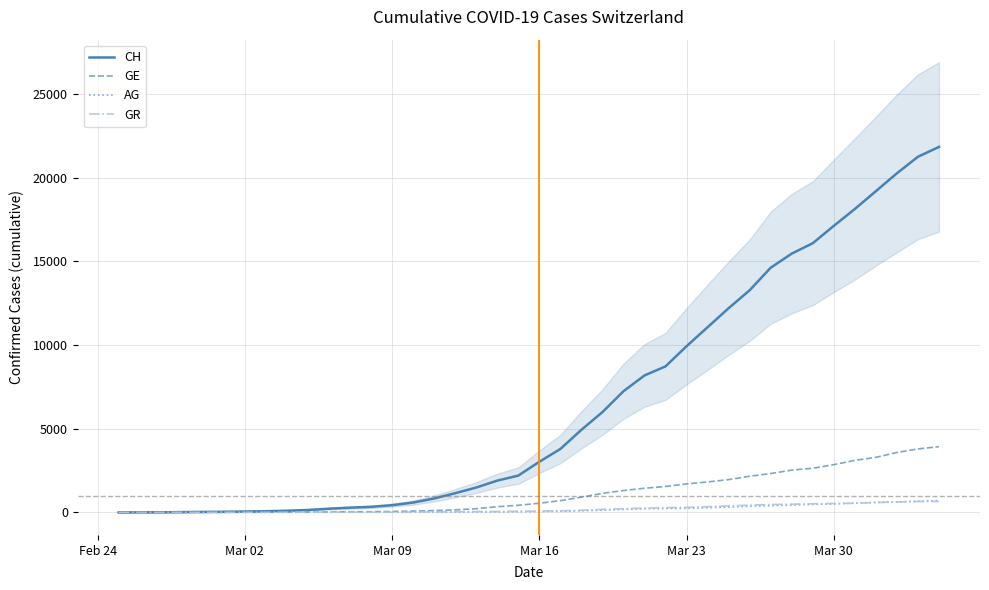

What are all the series names shown in the legend?

CH, GE, AG, GR